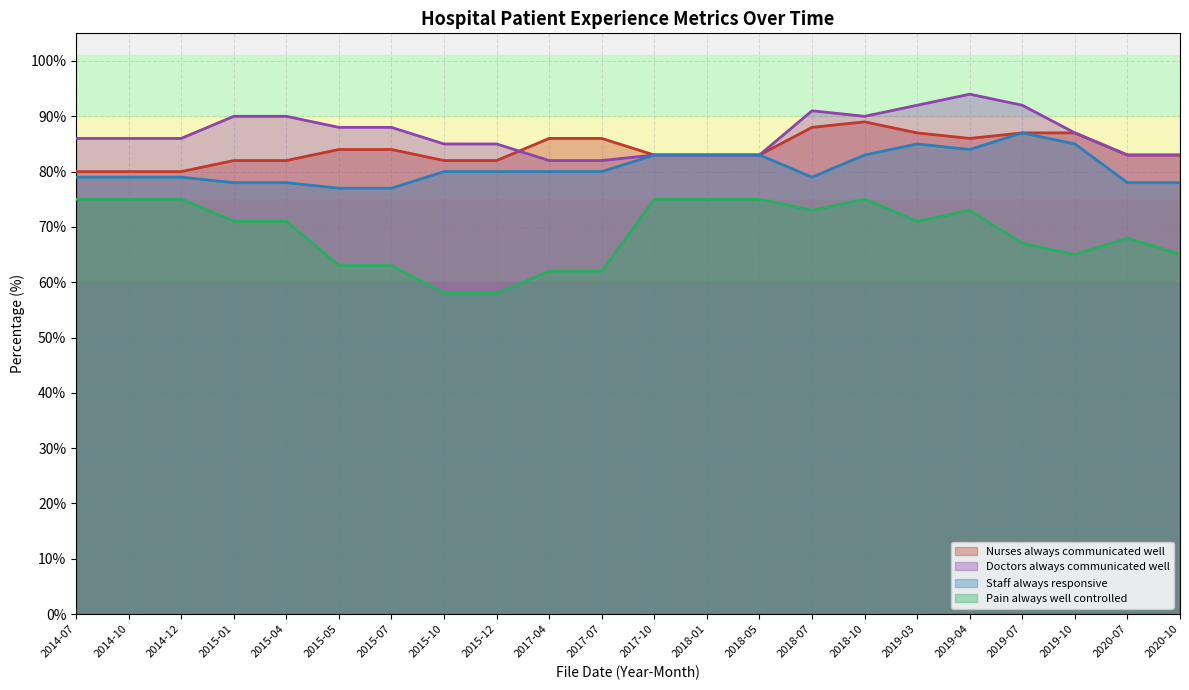

What is the label of the 5th point from the right?

2019-04